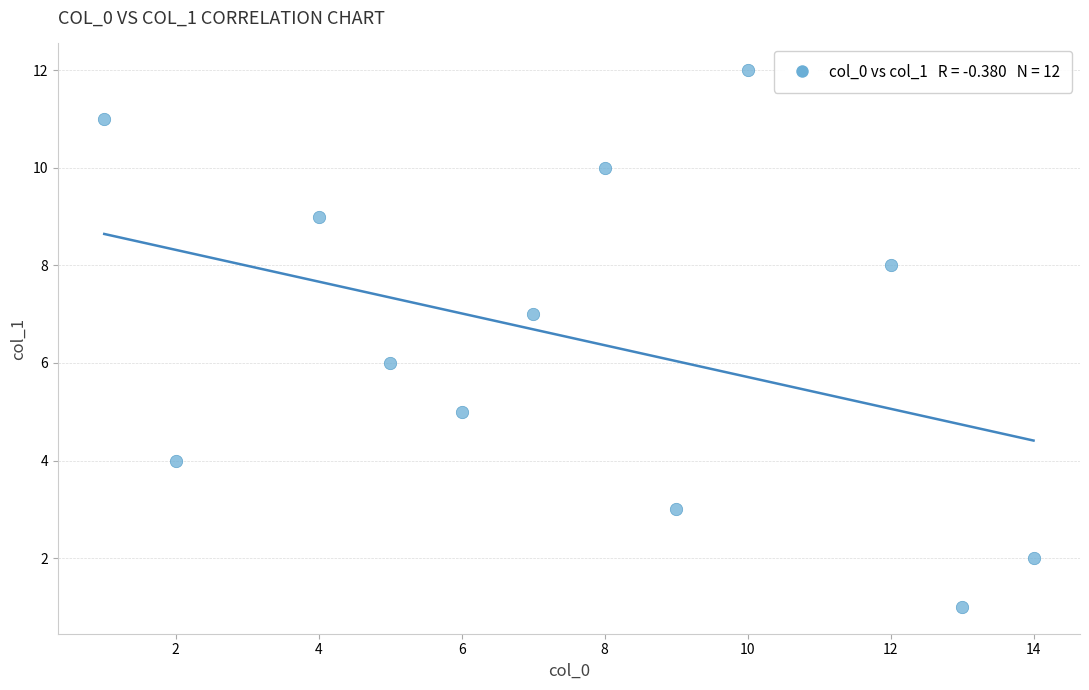

What is the range of X values (max minus min)?

13